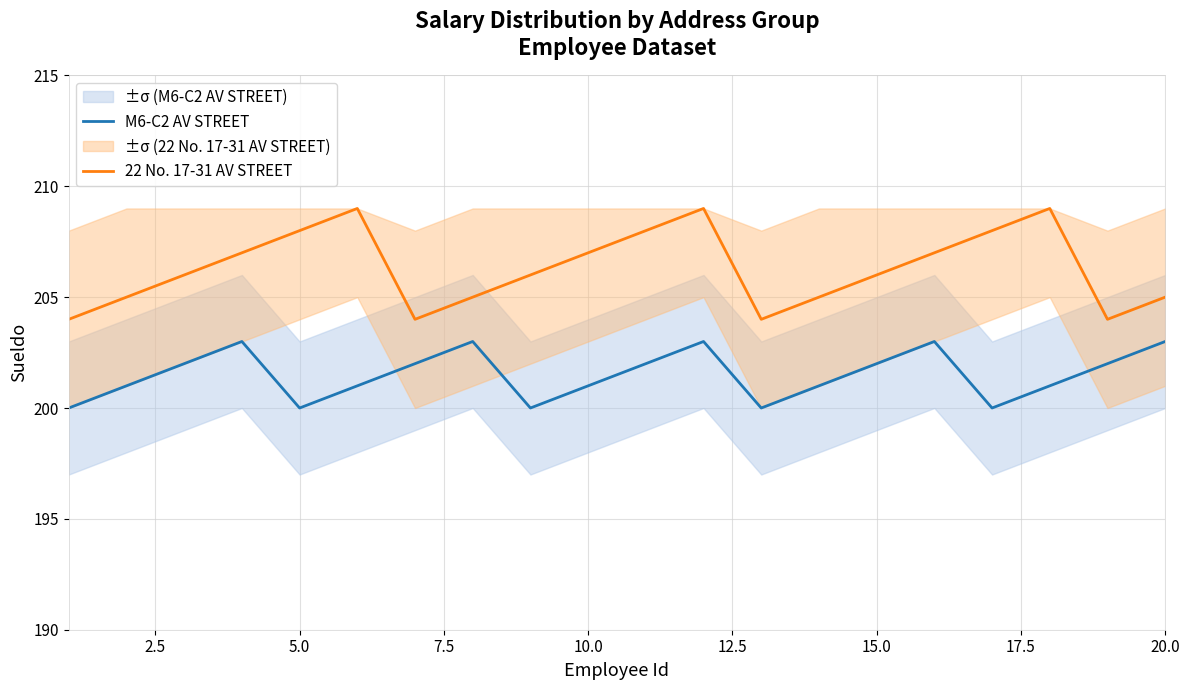

True or false: M6-C2 AV STREET and 22 No. 17-31 AV STREET intersect in this chart.

False